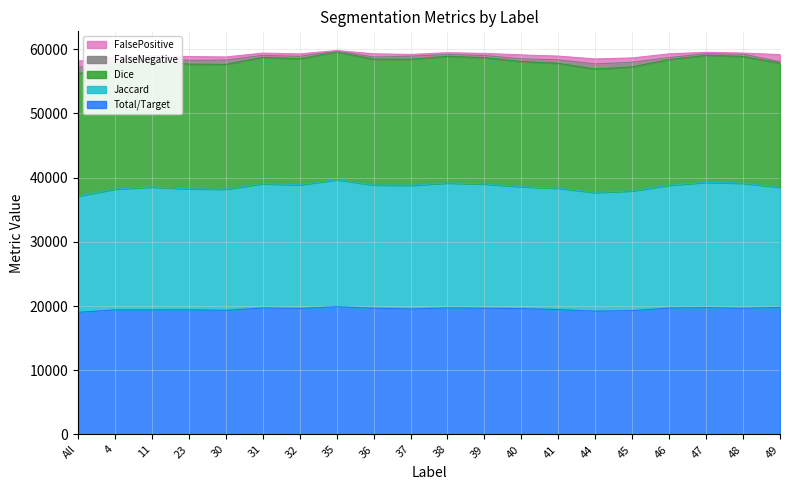

True or false: Jaccard and Dice cross at least once.

False